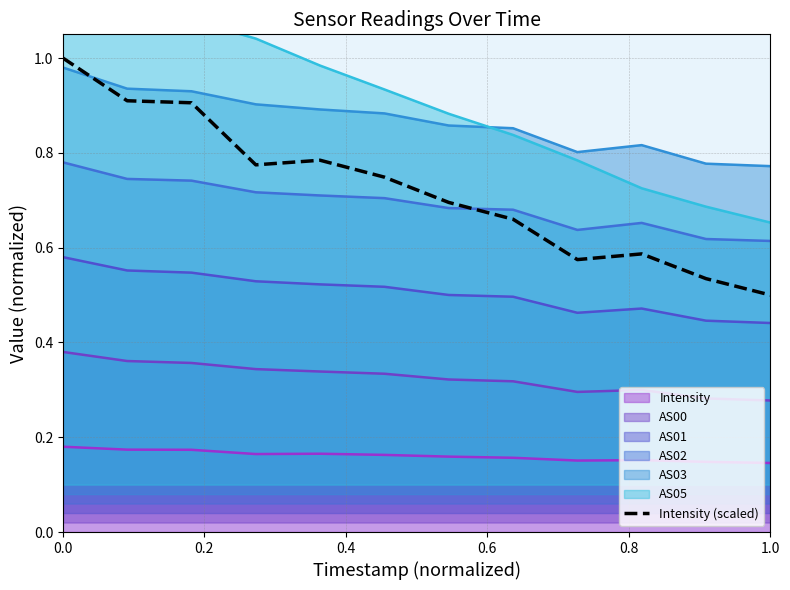

The value of Intensity (scaled) at 0.0 is 1.0. True or false?

True